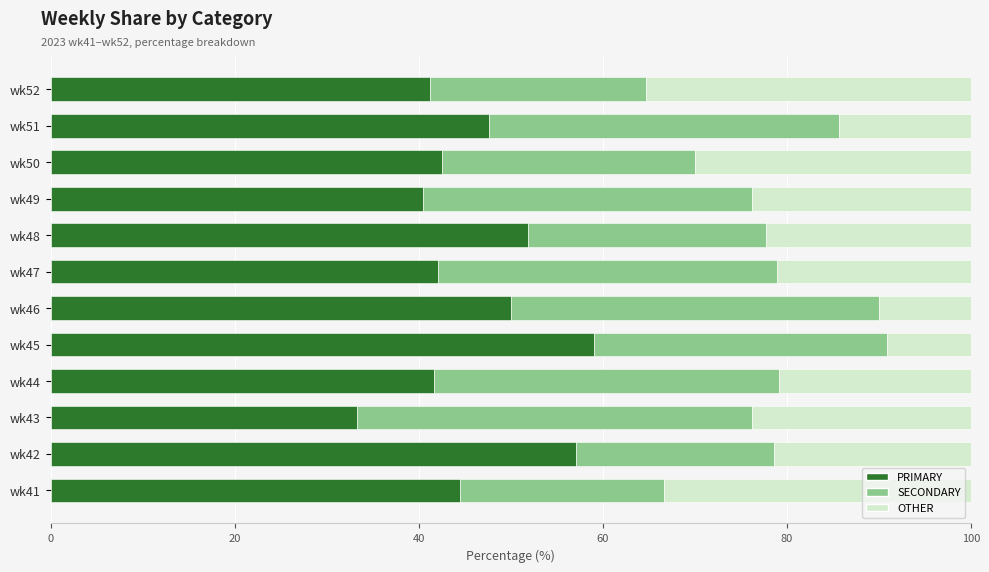

What is the total value across all series at wk48?

100.0